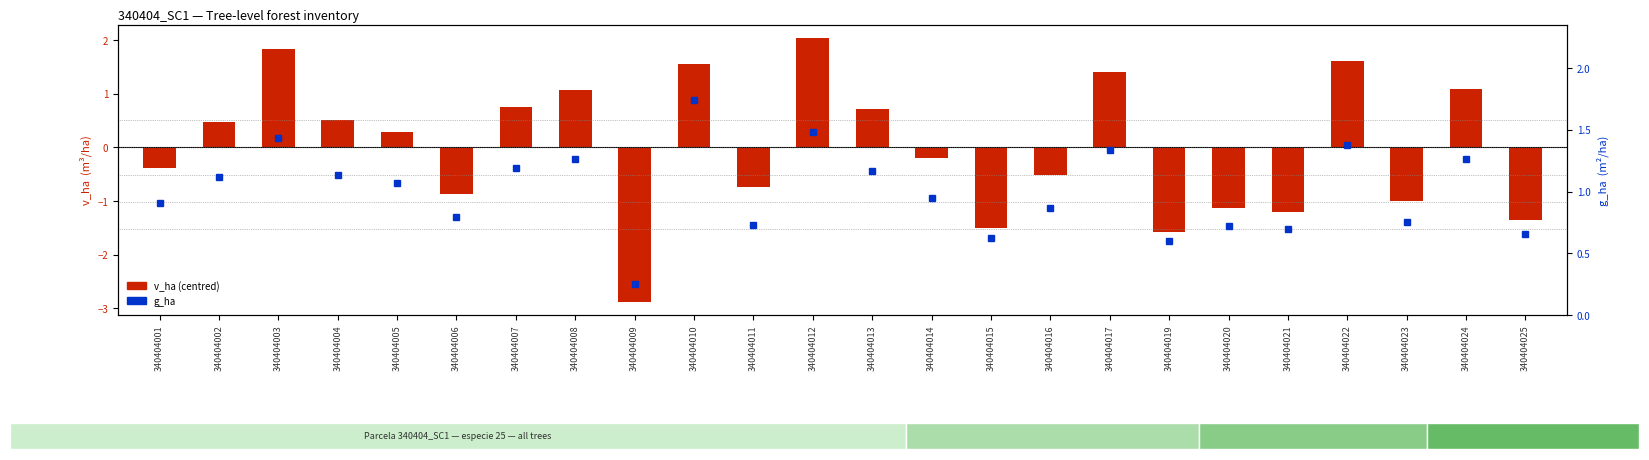

At 340404015, list the series in order from smallest to largest.

v_ha (centred), g_ha